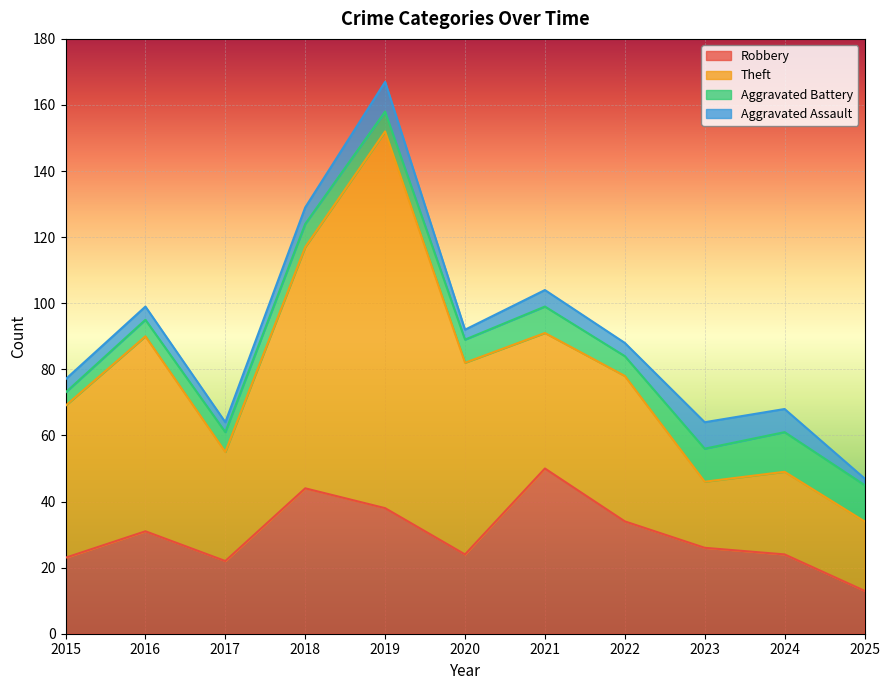

Where does the Aggravated Battery series first go above 7?

2021